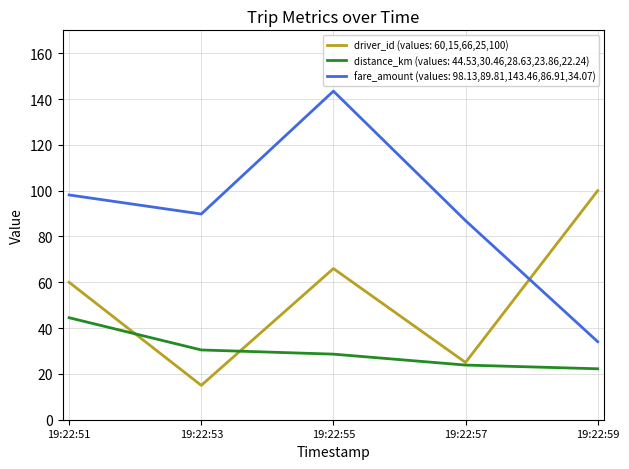

What are all the series names shown in the legend?

driver_id (values: 60,15,66,25,100), distance_km (values: 44.53,30.46,28.63,23.86,22.24), fare_amount (values: 98.13,89.81,143.46,86.91,34.07)